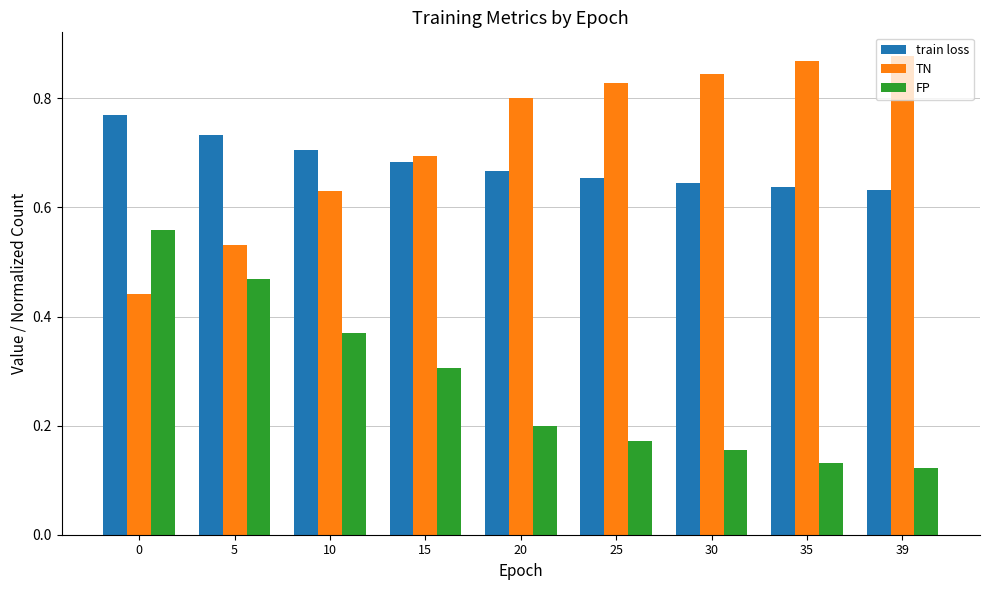

True or false: train loss has a value of 0.7 at 20.

True